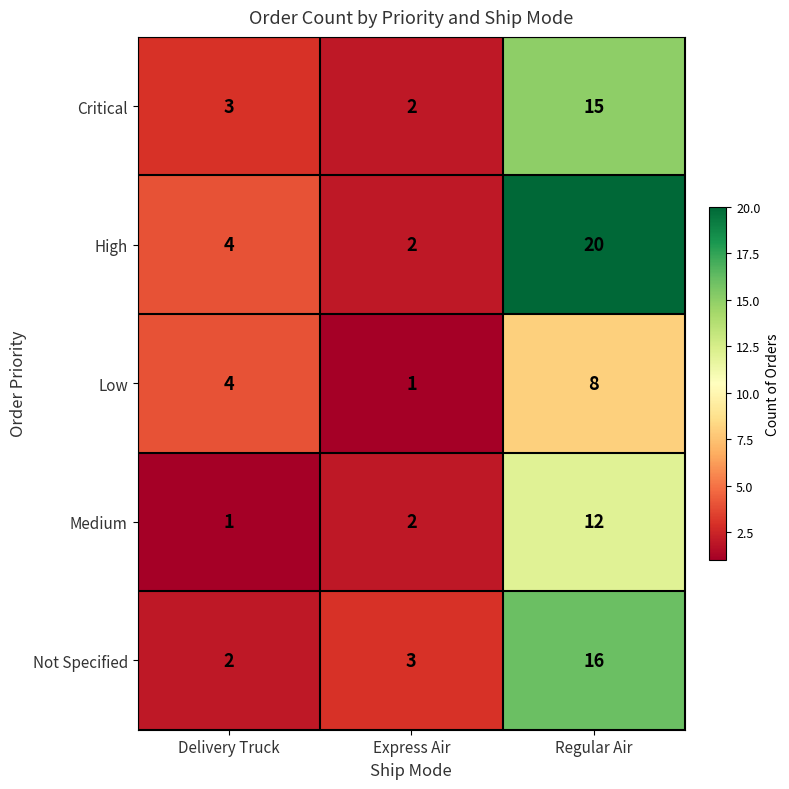

List the series in order of their peak value, lowest first.

Low, Medium, Critical, Not Specified, High